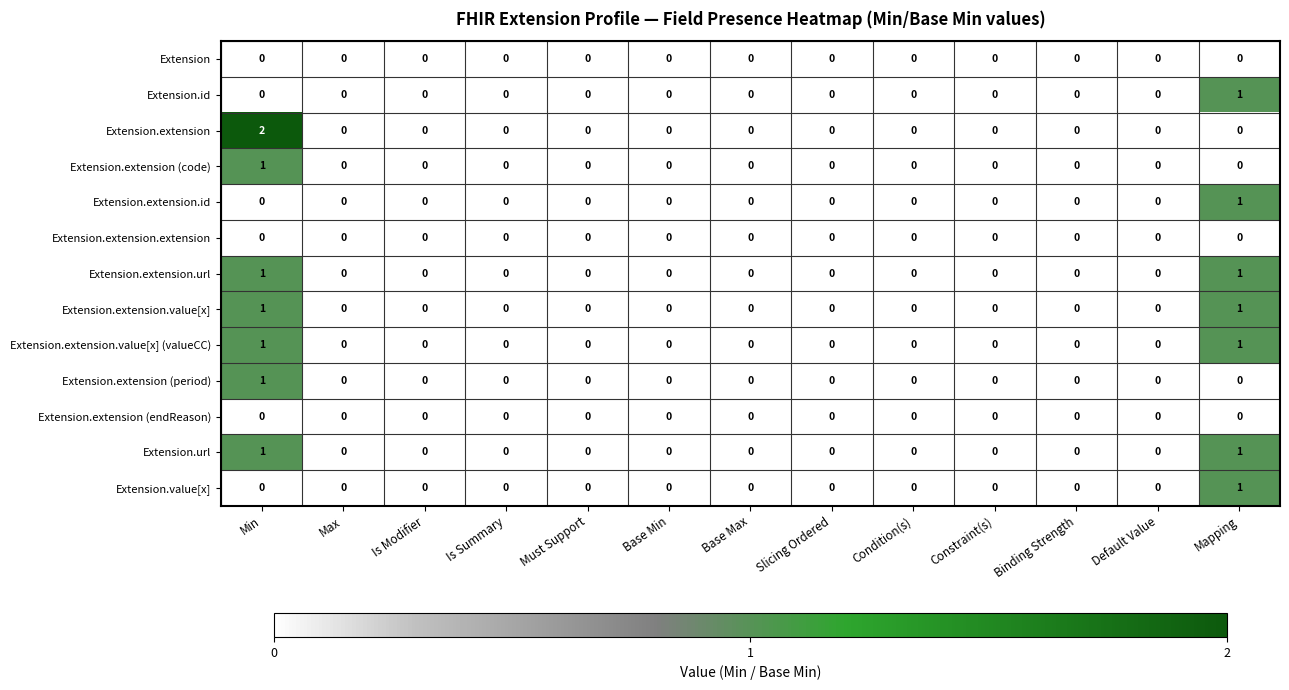

Count the Extension.extension.id values in the range 0 to 1.

13